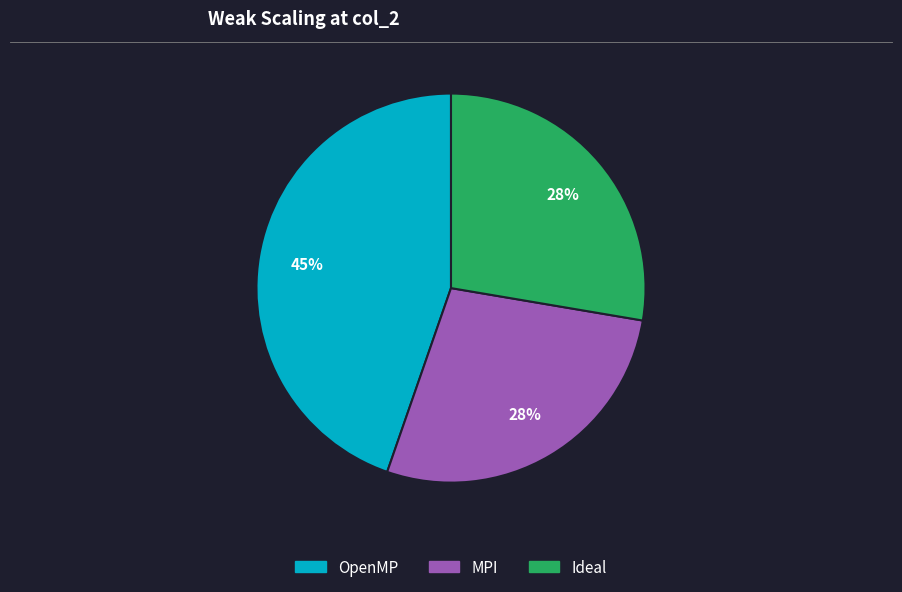

What is the ratio of the value at MPI to the value at Ideal?

1.0